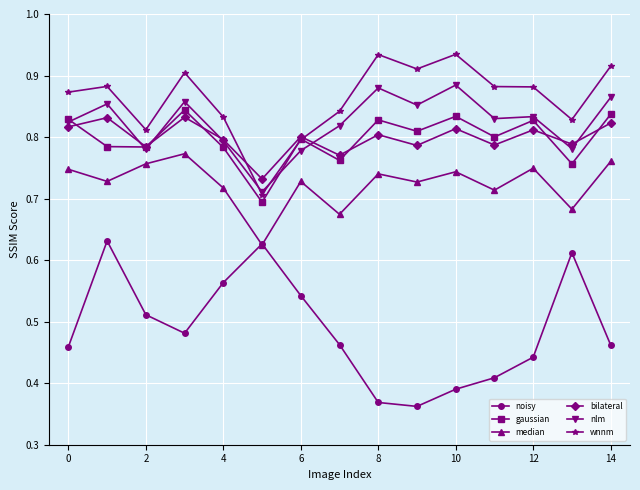

True or false: nlm and noisy intersect in this chart.

False